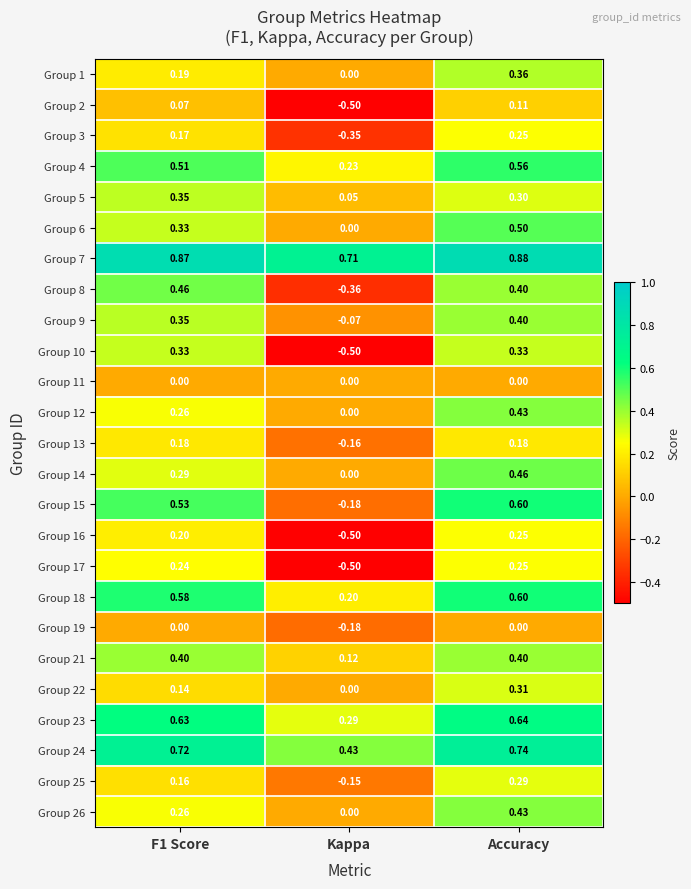

How many distinct data groups are displayed?

25